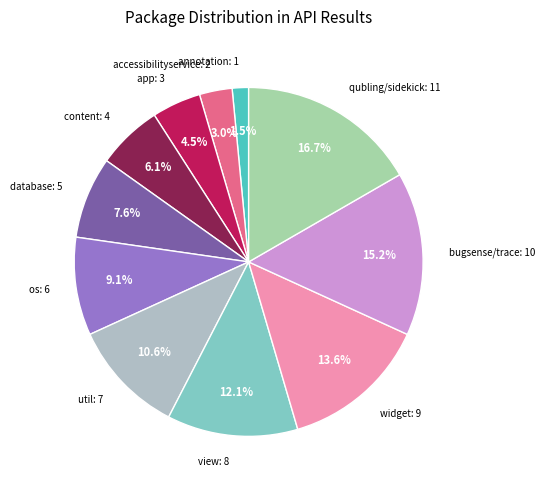

Is there any slice that represents more than half of the pie?

No